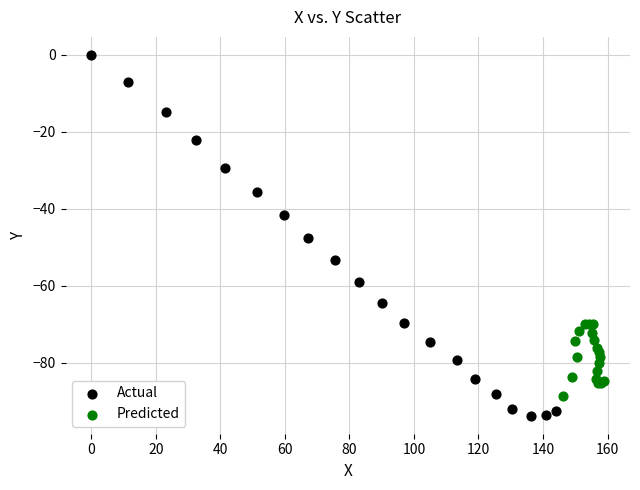

Which series has the widest spread of Y values?

Actual